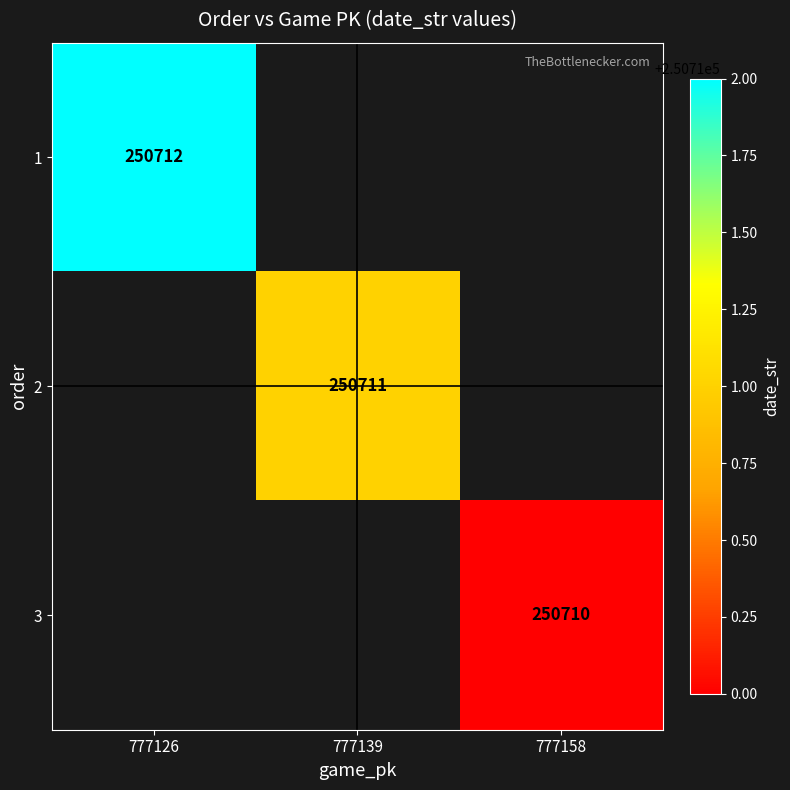

Which has a higher value, 777139 or 777126?

777126